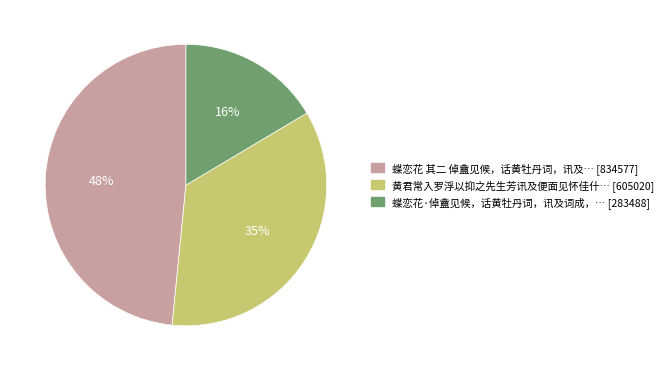

To the nearest percent, what is the difference between the largest and smallest slice percentages?

32%